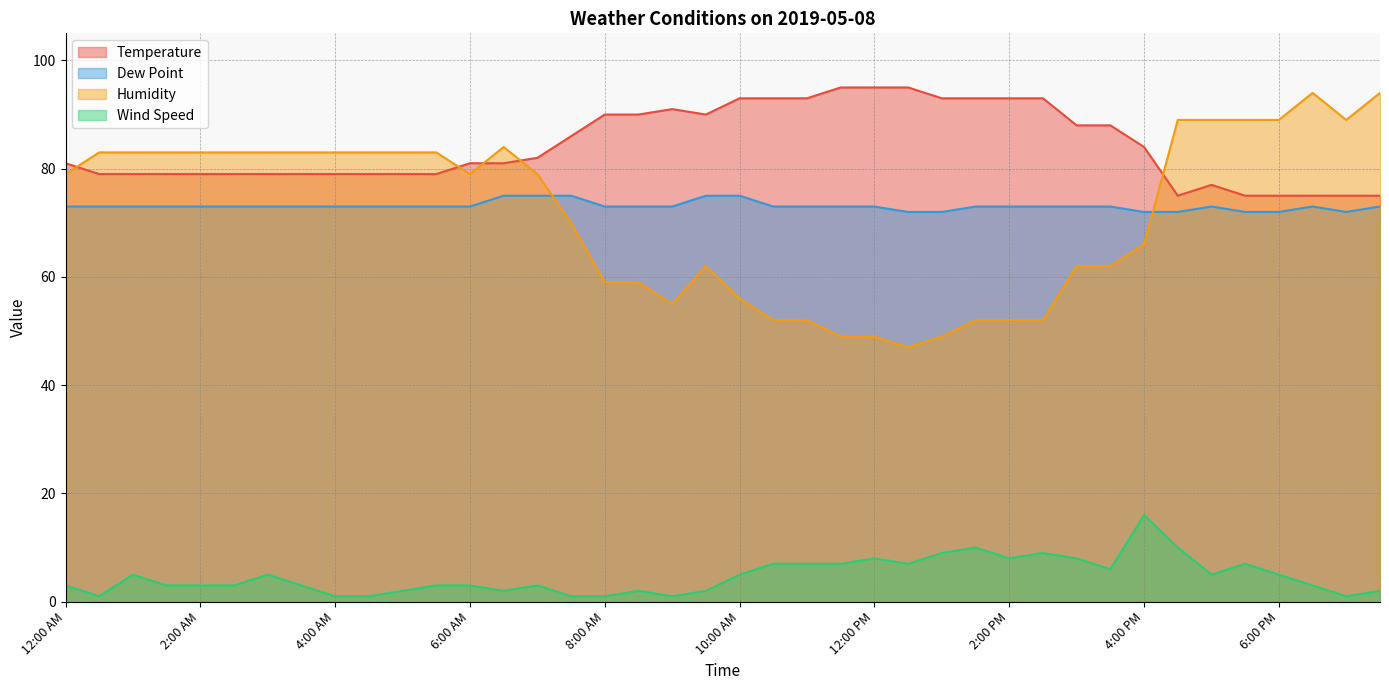

What value does the Wind Speed series have at 3:00 AM?

5